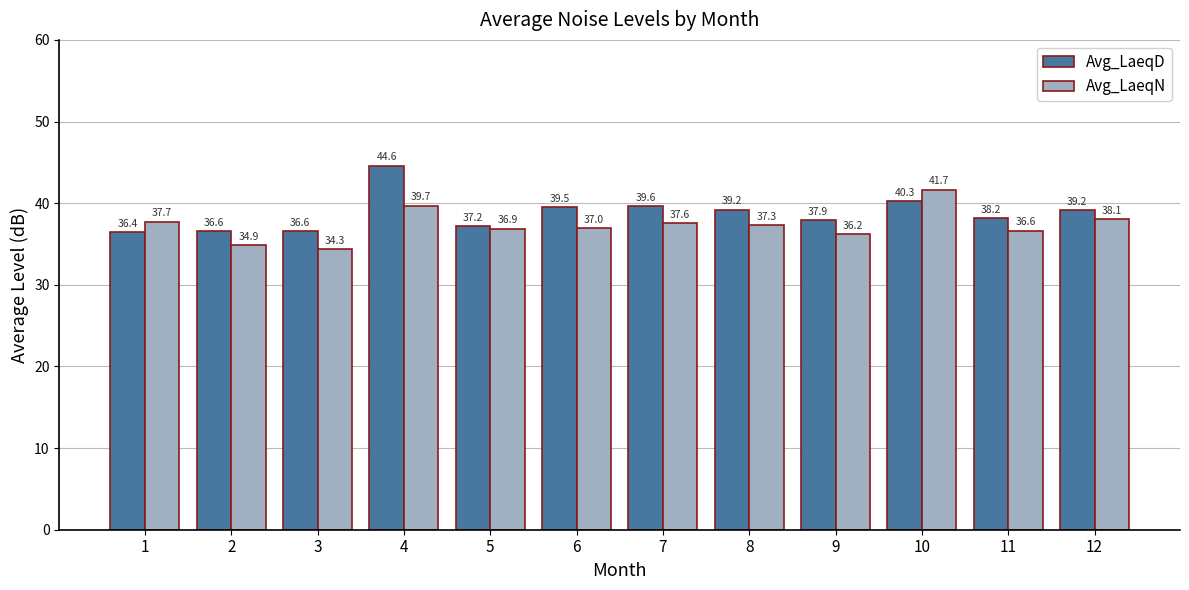

Which series changed the most between 1 and 8?

Avg_LaeqD